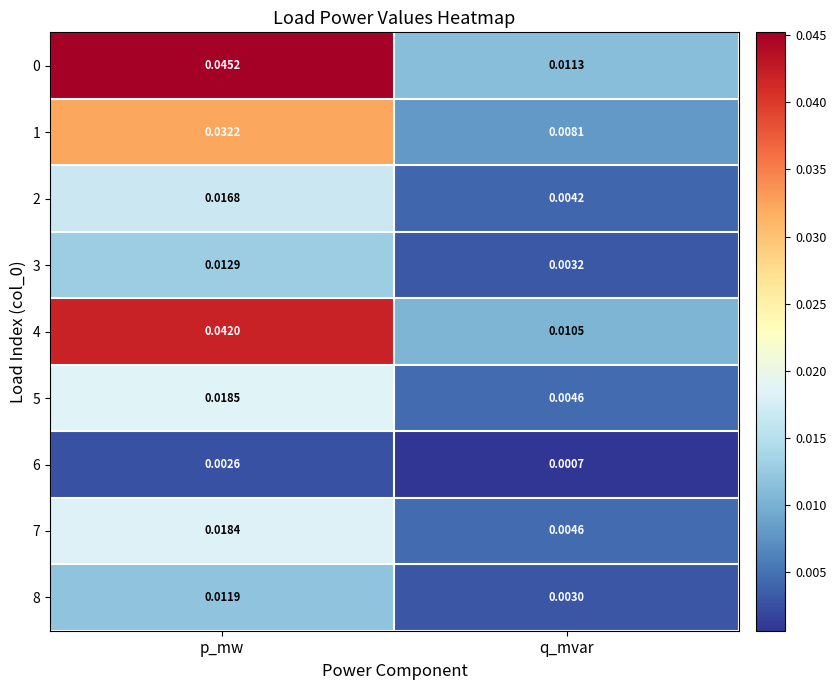

List the labels in order of 2 value, smallest first.

q_mvar, p_mw